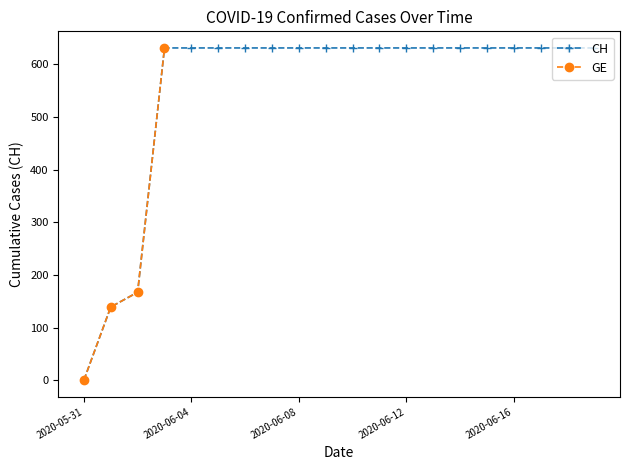

True or false: CH has a value of 631 at 2020-06-16.

True